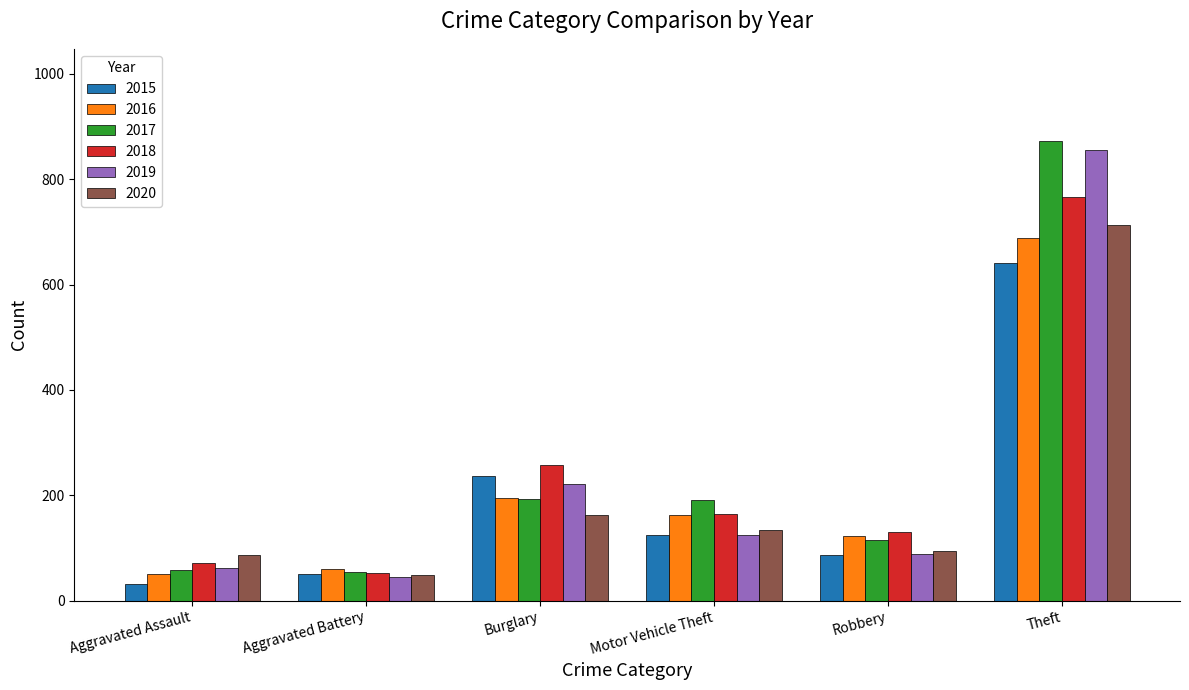

How many data points in 2017 are less than 191?

3